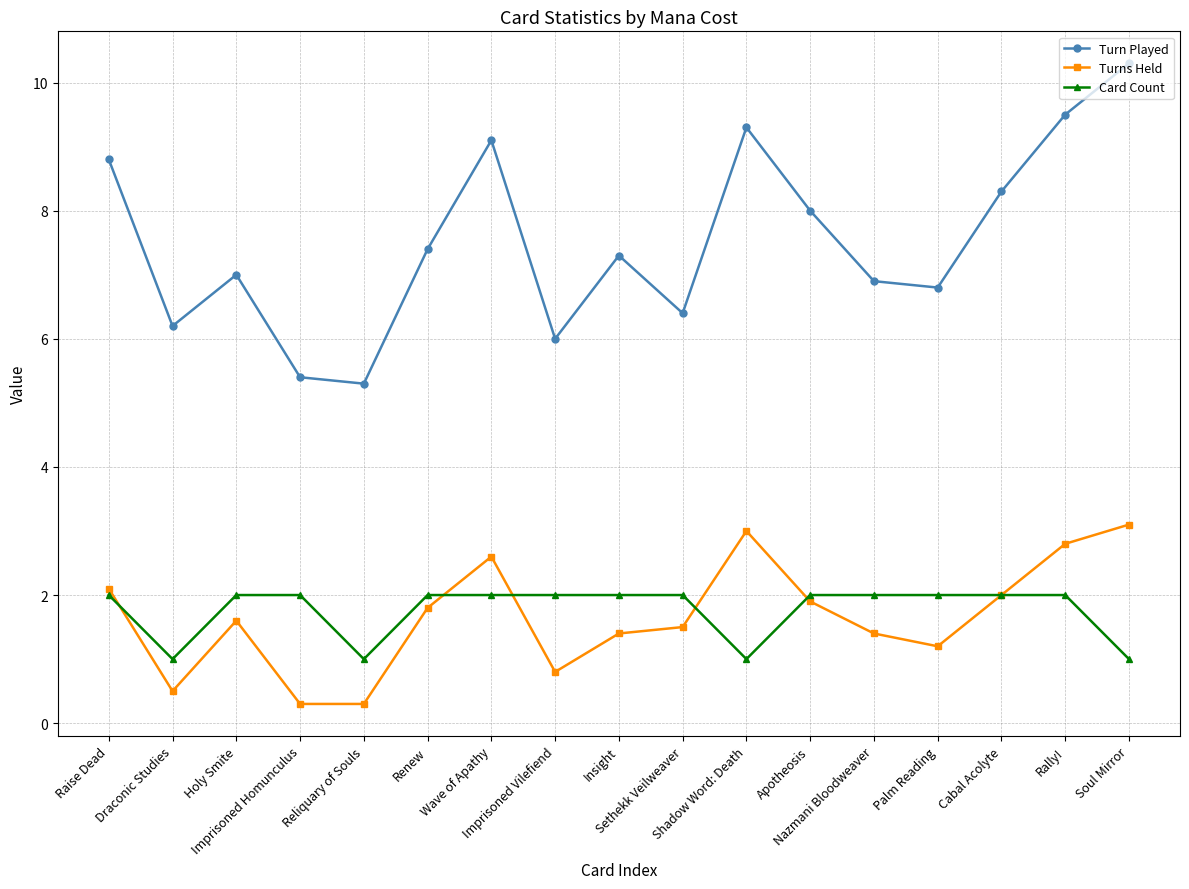

What is the sum of all Turn Played values?

128.0